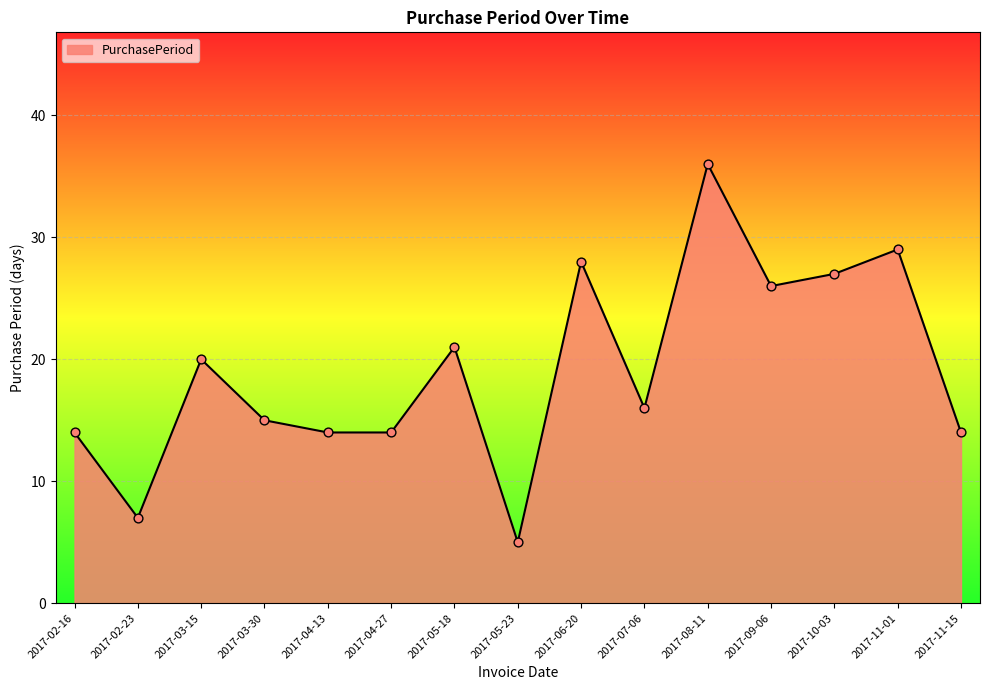

Between 2017-10-03 and 2017-02-16, which is larger?

2017-10-03